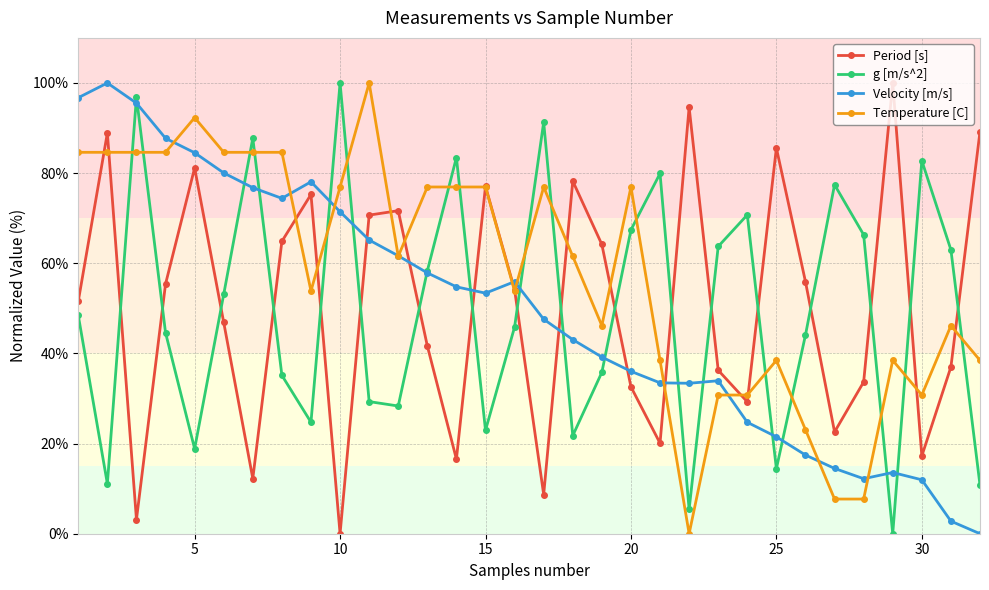

True or false: Velocity [m/s] and Temperature [C] intersect in this chart.

True